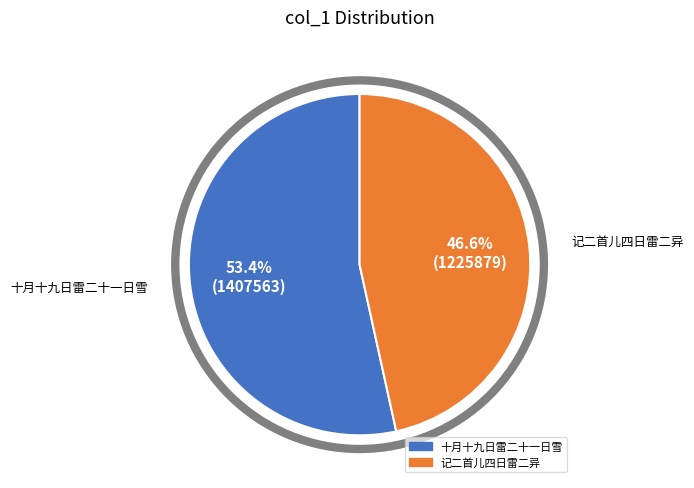

Is there any slice that represents more than half of the pie?

Yes